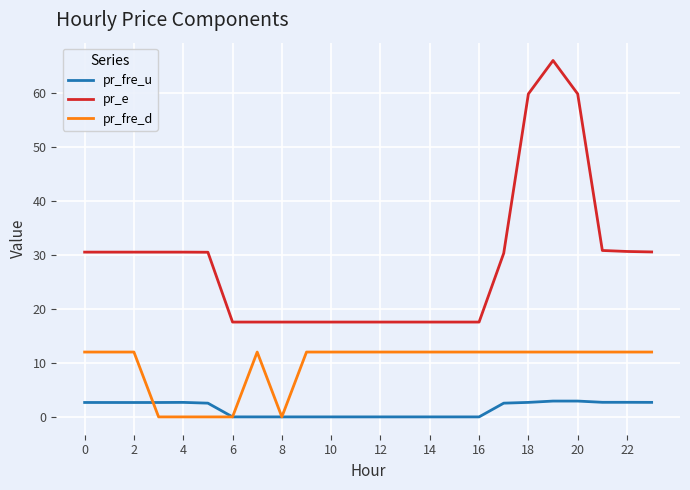

List the series in order of their overall mean, highest first.

pr_e, pr_fre_d, pr_fre_u